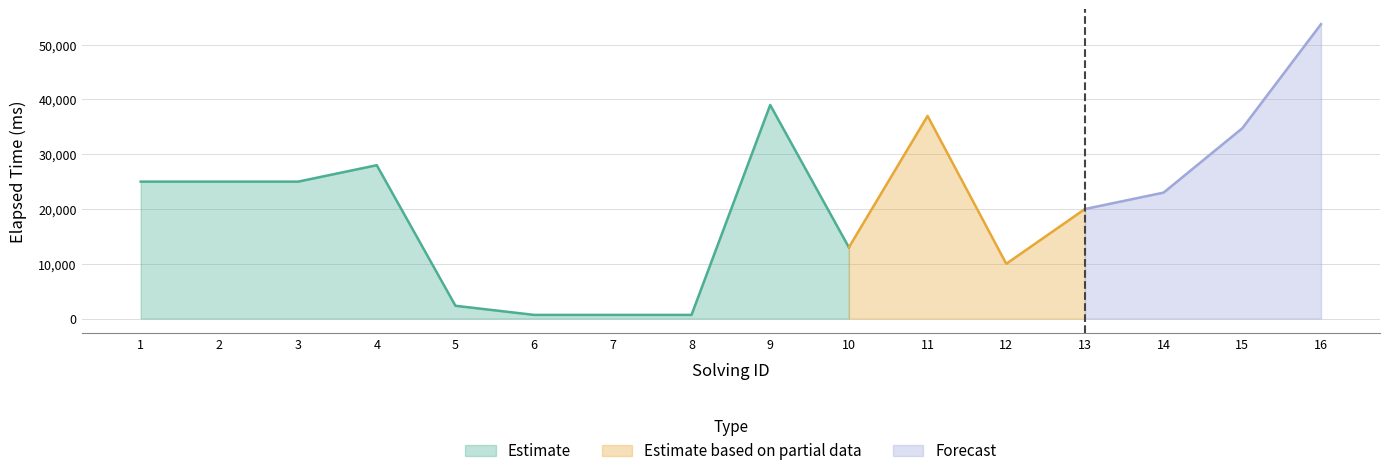

What is the value of the elapsed_time point at the 29th from the left?

53750